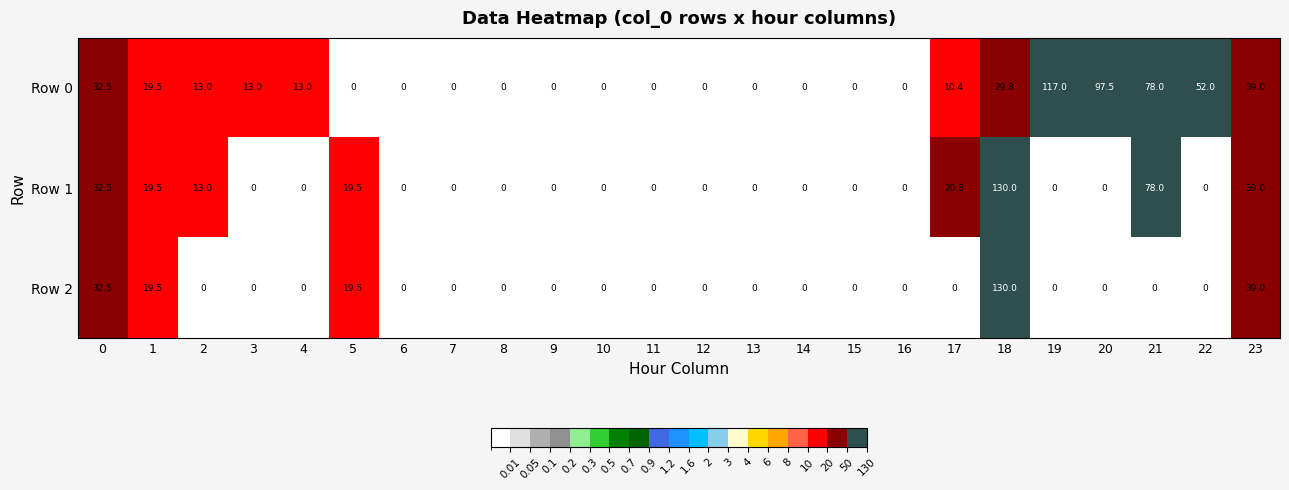

List the series in order of their overall mean, highest first.

Row 0, Row 1, Row 2